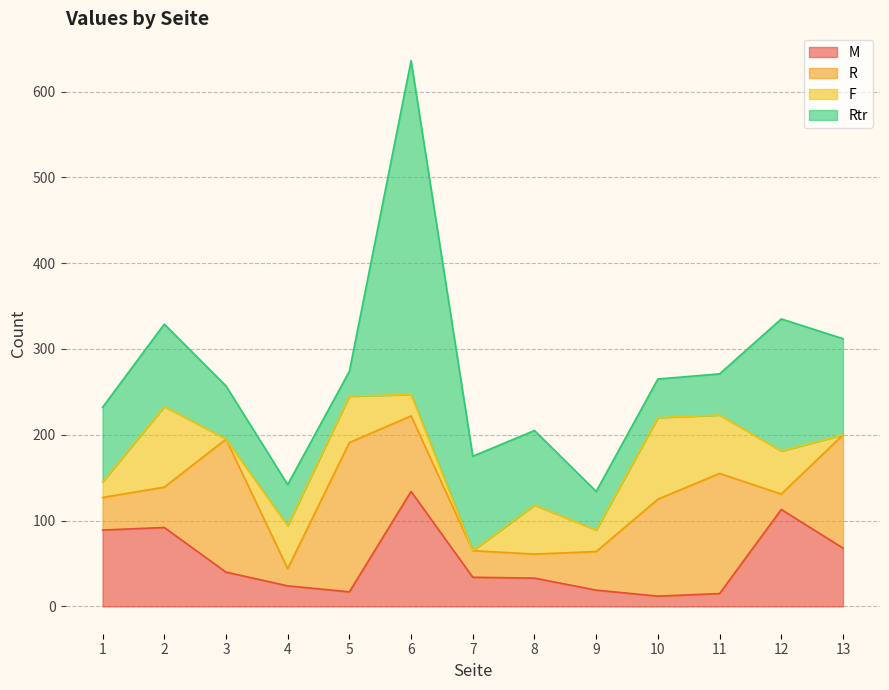

What is the difference between the maximum and second lowest values in the R series?

154